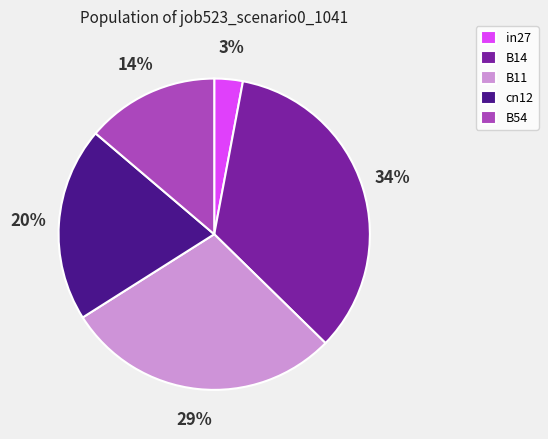

Is the sum of cn12 and B14 greater than half?

Yes